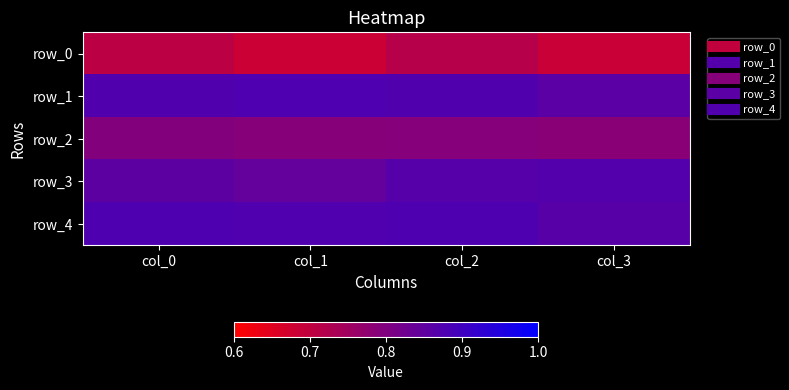

Is it true that row_0 equals 1.1 at col_1?

False